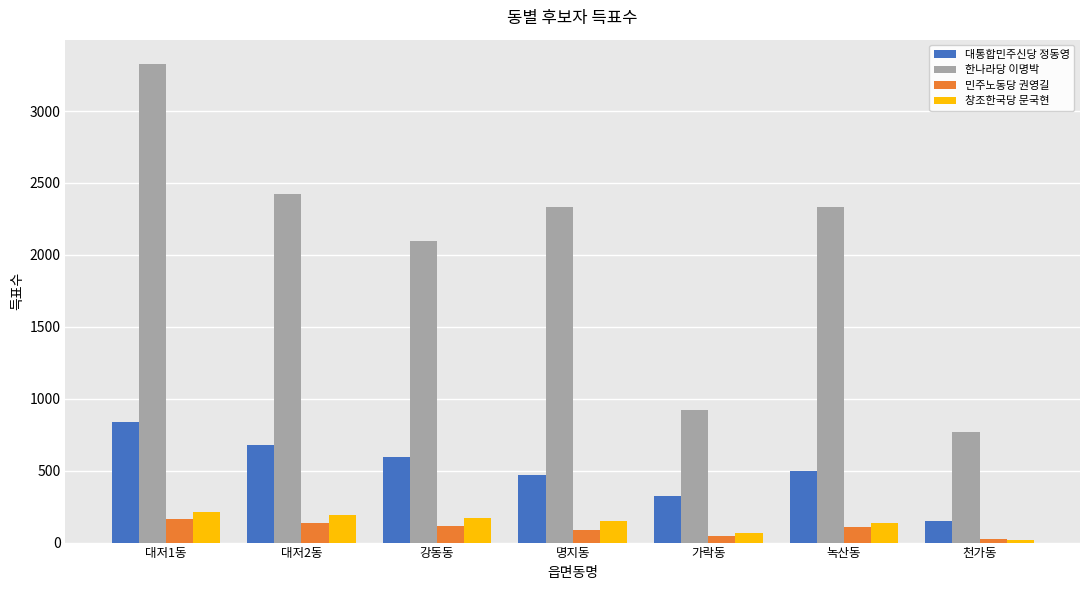

Which series has the widest spread of values?

한나라당 이명박